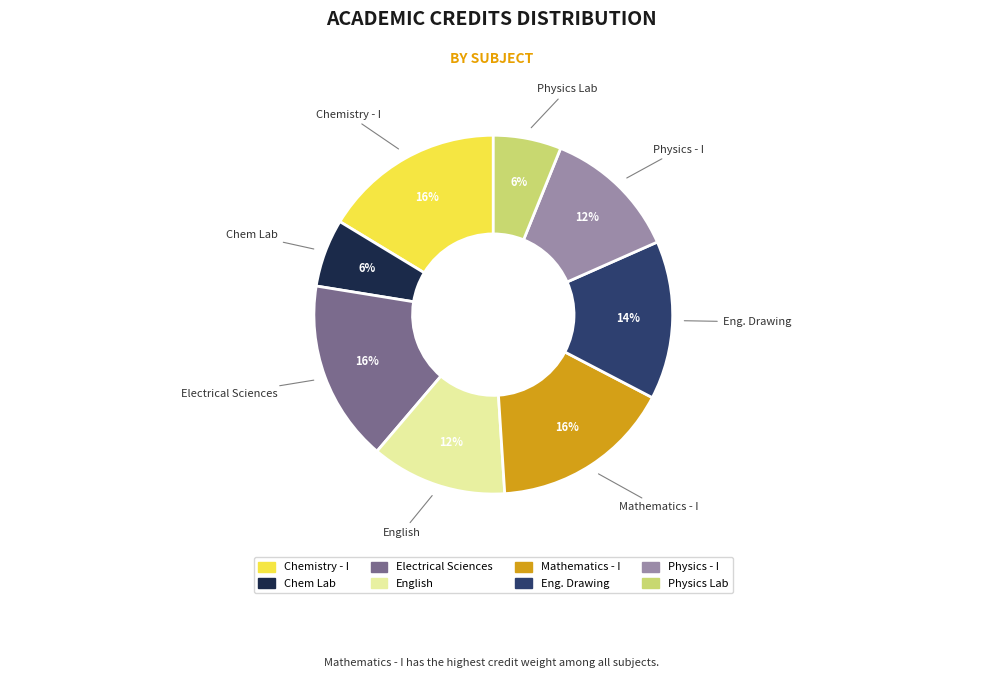

To the nearest percent, what is the average slice percentage?

12%